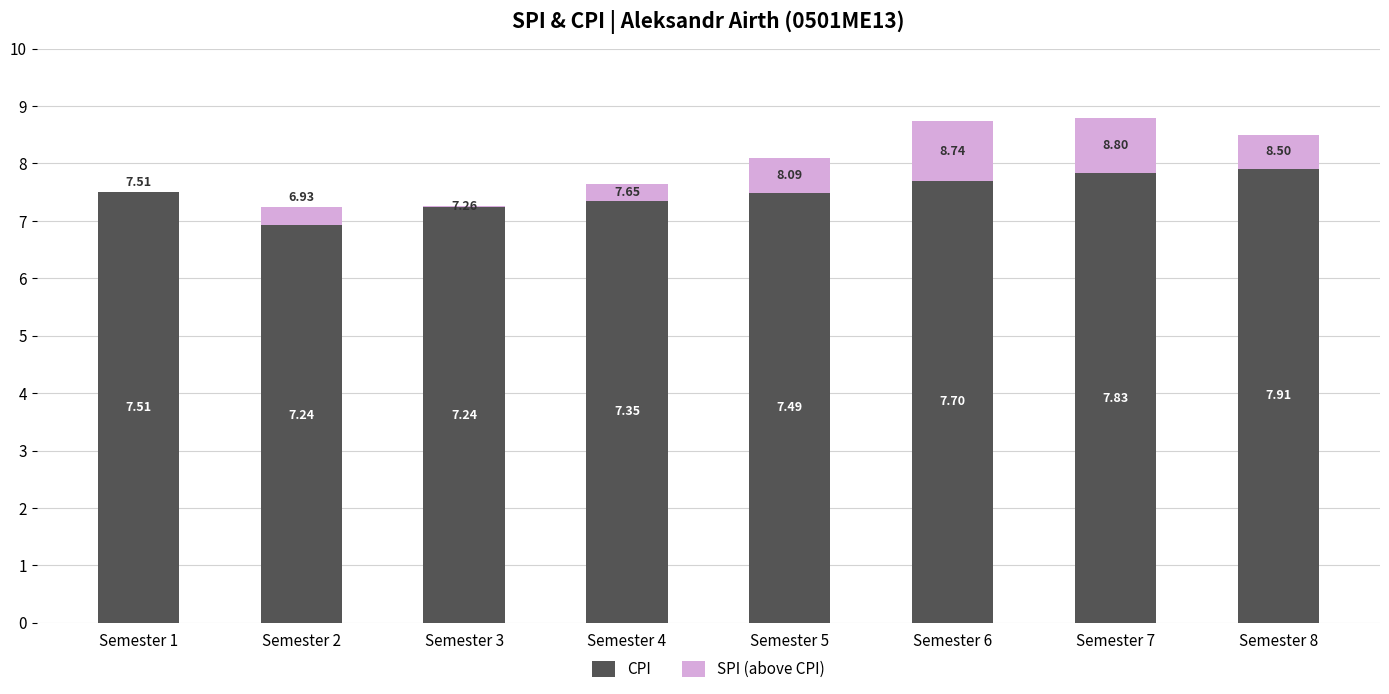

List the series in order of their overall mean, highest first.

CPI, SPI (above CPI)